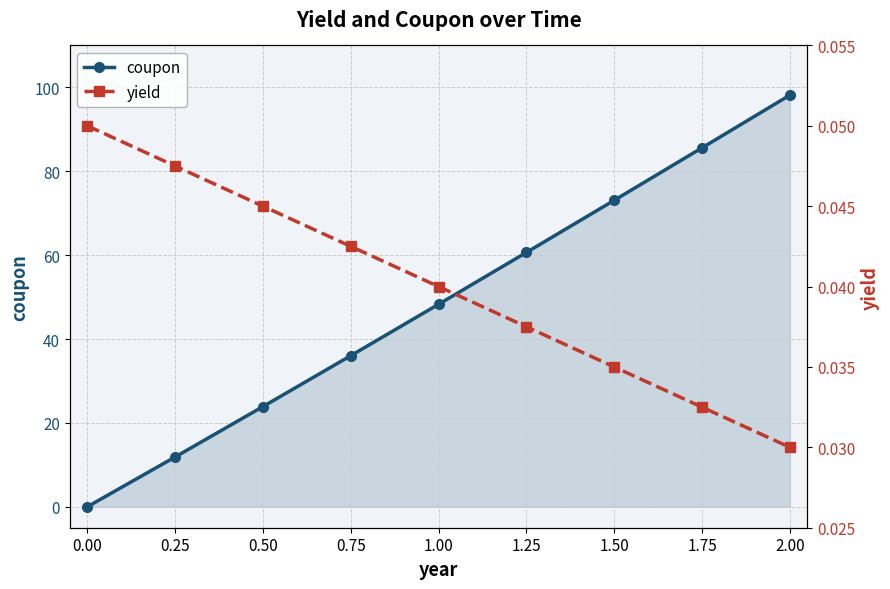

What are all the series names shown in the legend?

coupon, yield